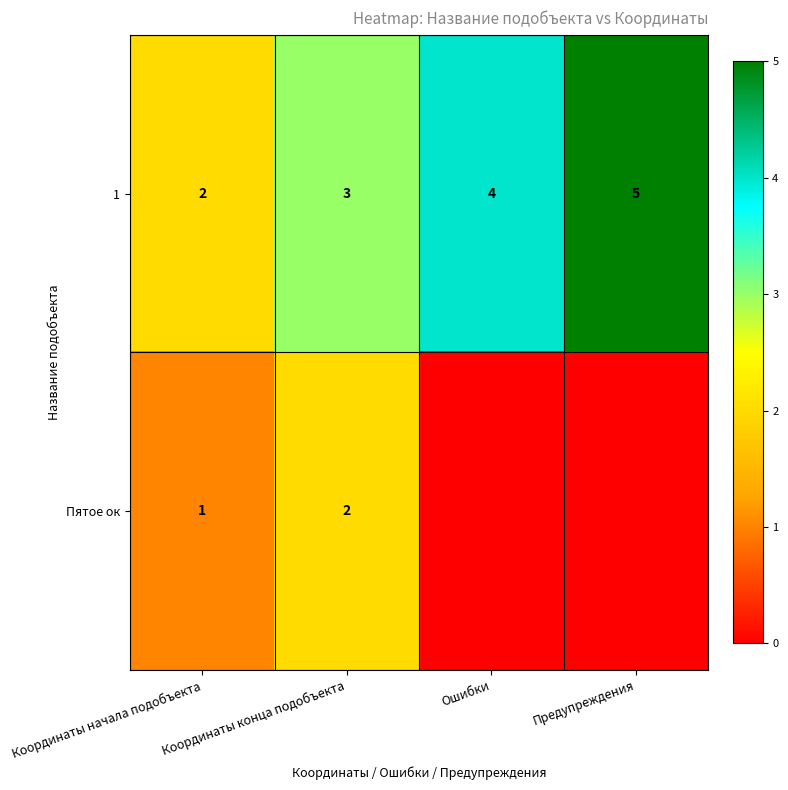

What is the sum of all 1 values?

14